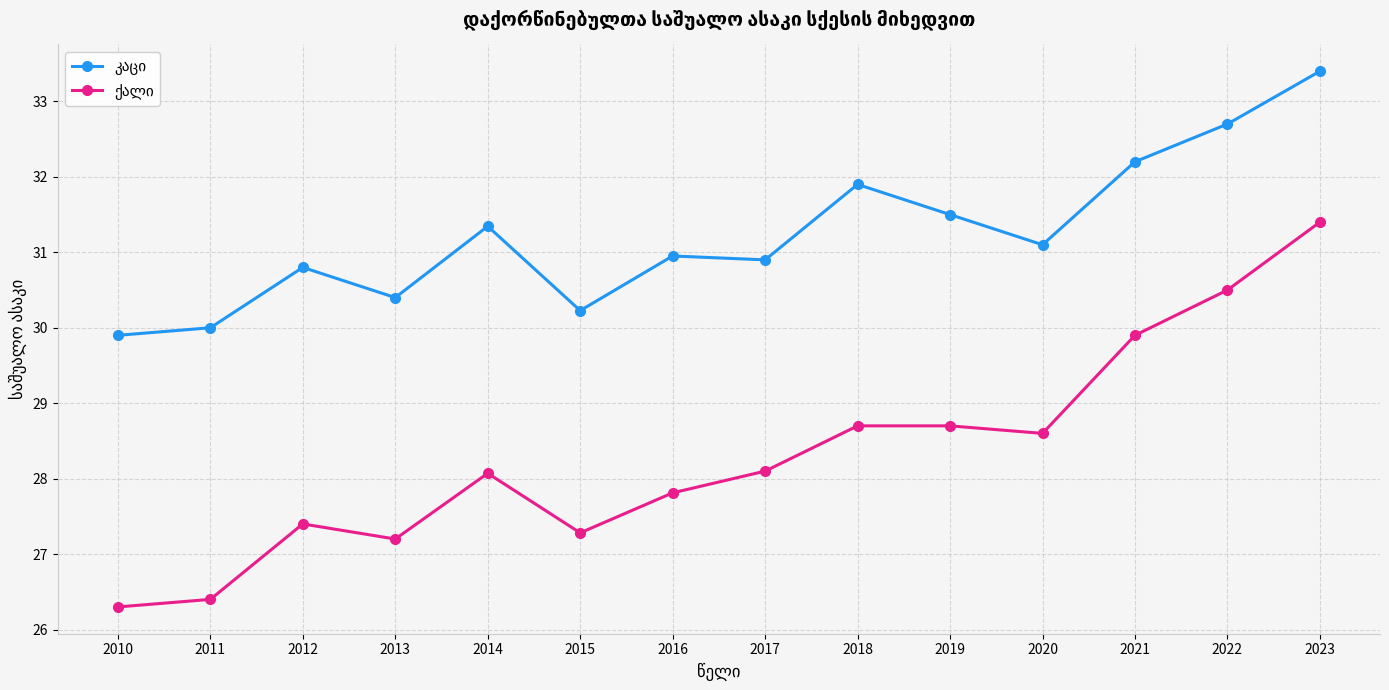

Does the chart have visible grid lines?

Yes